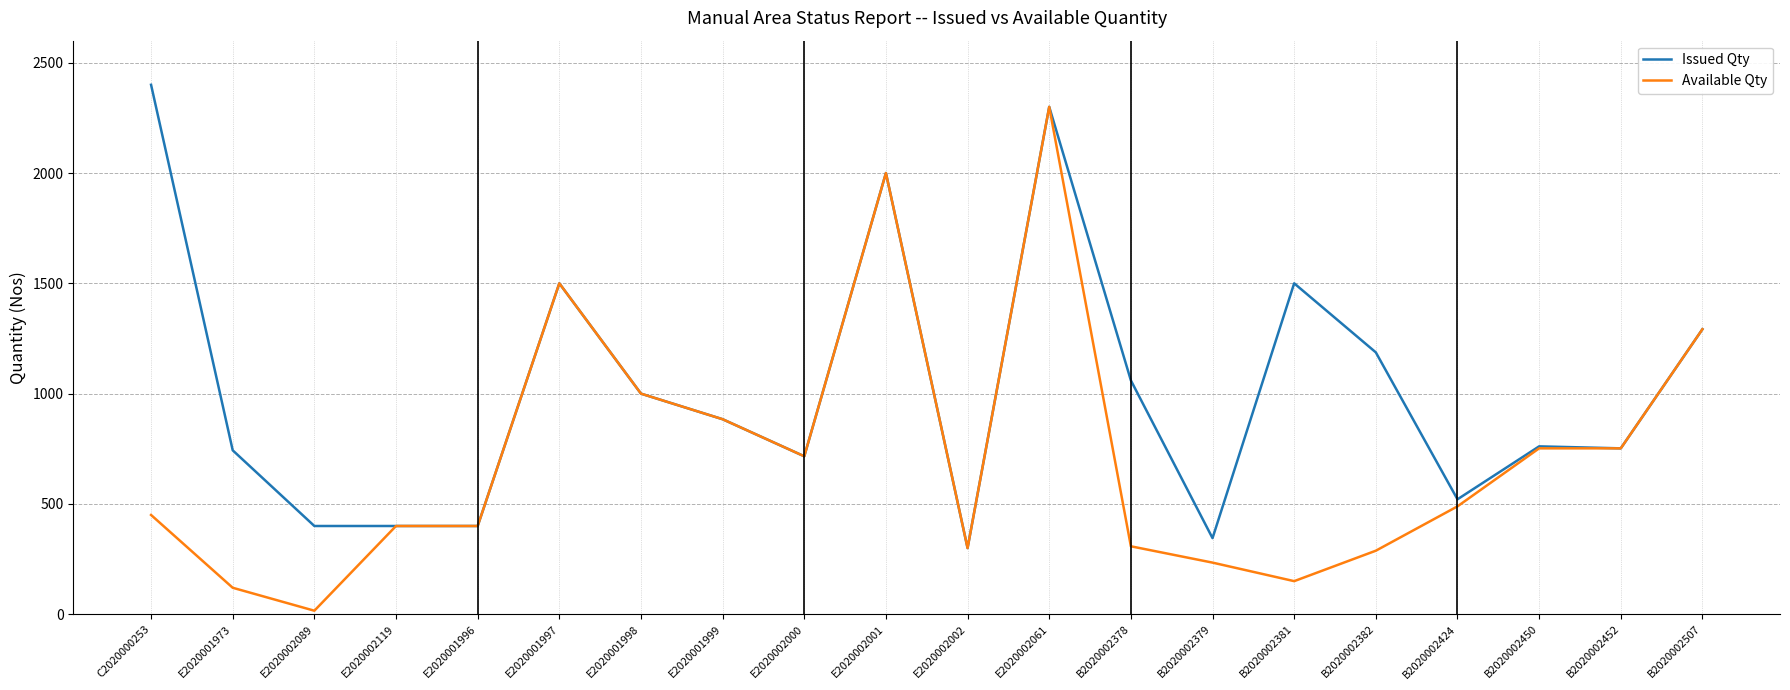

What is the maximum value shown in the chart?

2400